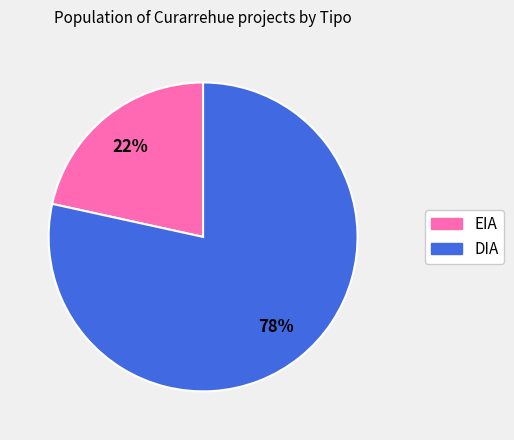

True or false: DIA accounts for 84% of the total.

False